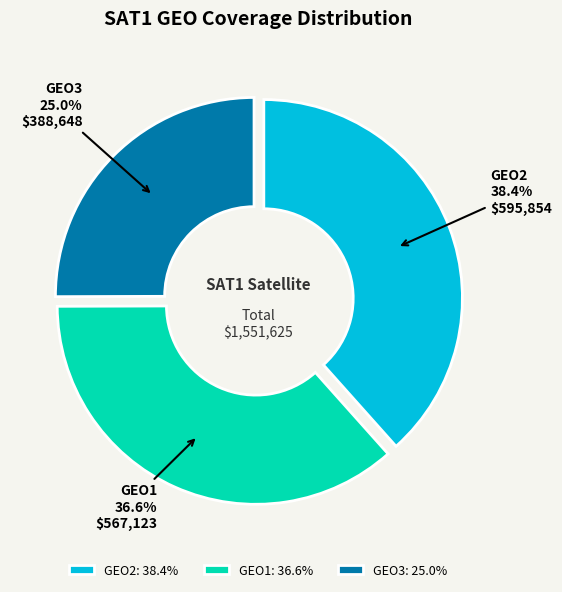

Is the sum of GEO1 and GEO2 greater than half?

Yes